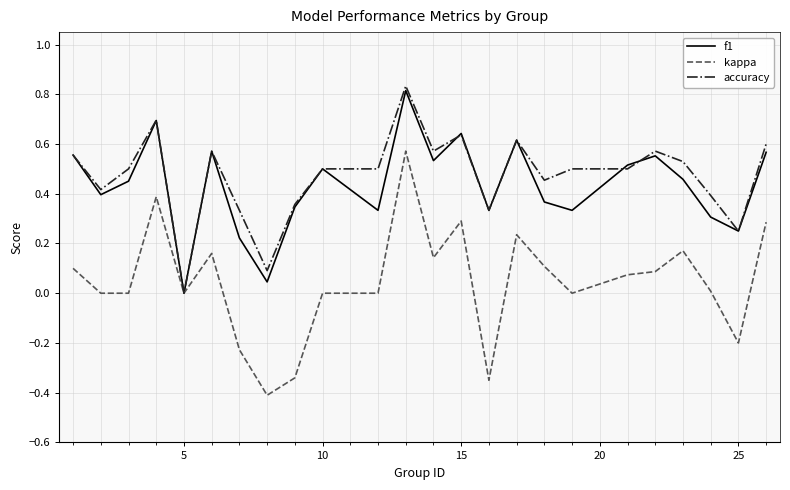

Which series has the widest spread of values?

kappa